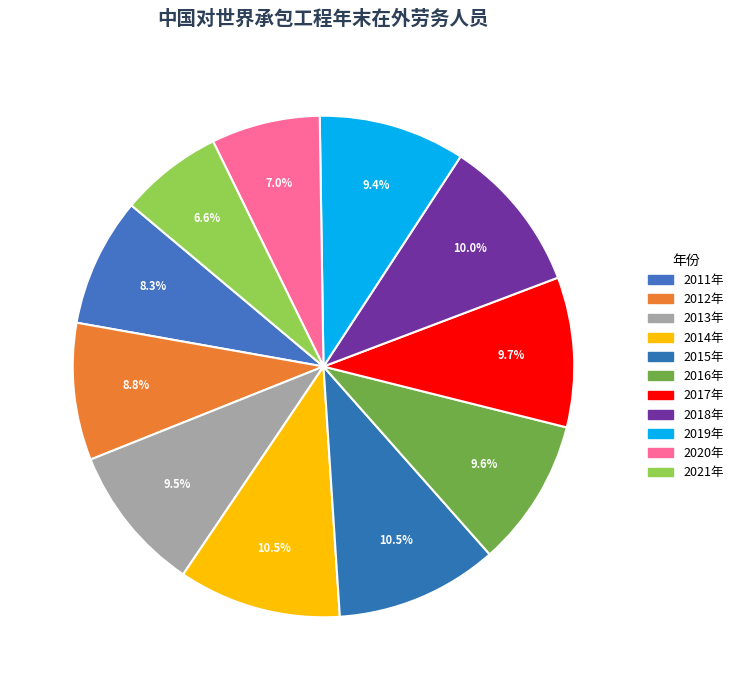

Does 2016年 represent more than half of the total?

No